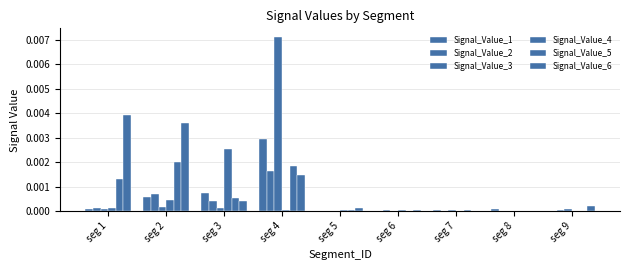

Is it true that Signal_Value_2 equals 0.0 at seg 8?

True